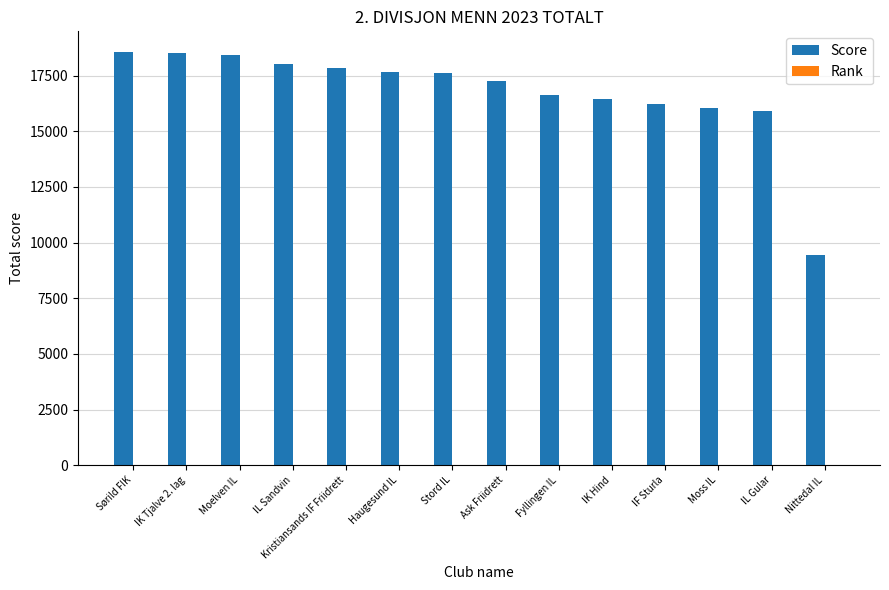

Which series changed the most between IK Tjalve 2. lag and IL Gular?

Score